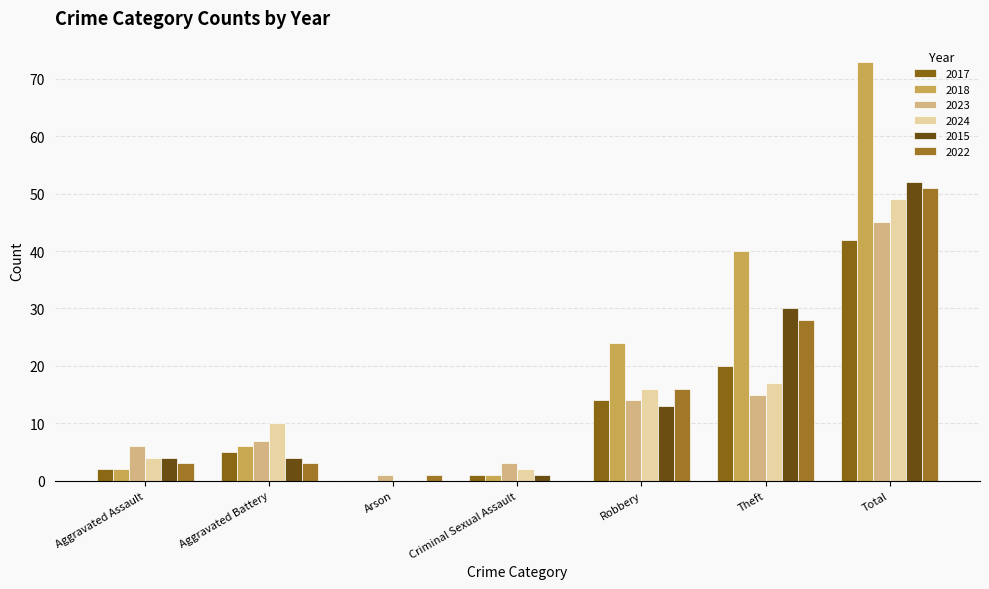

Read the 2015 value at Robbery, to the nearest 5.

15